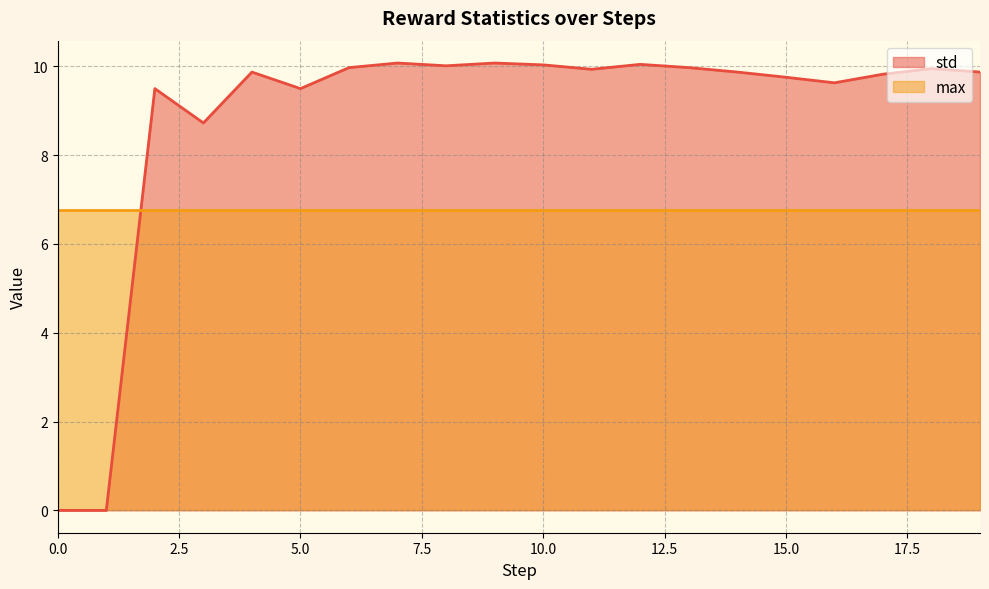

Rank the categories by value from highest to lowest.

7, 9, 12, 10, 8, 13, 6, 18, 11, 4, 14, 19, 17, 15, 16, 2, 5, 3, 0, 1